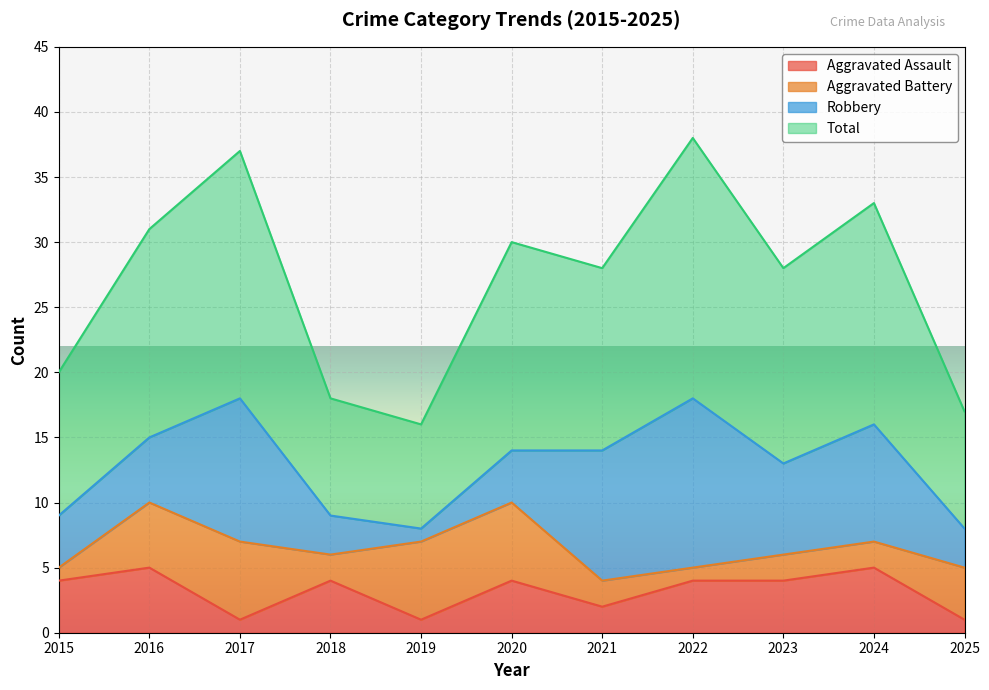

At which category is the sum across all series the highest?

2022